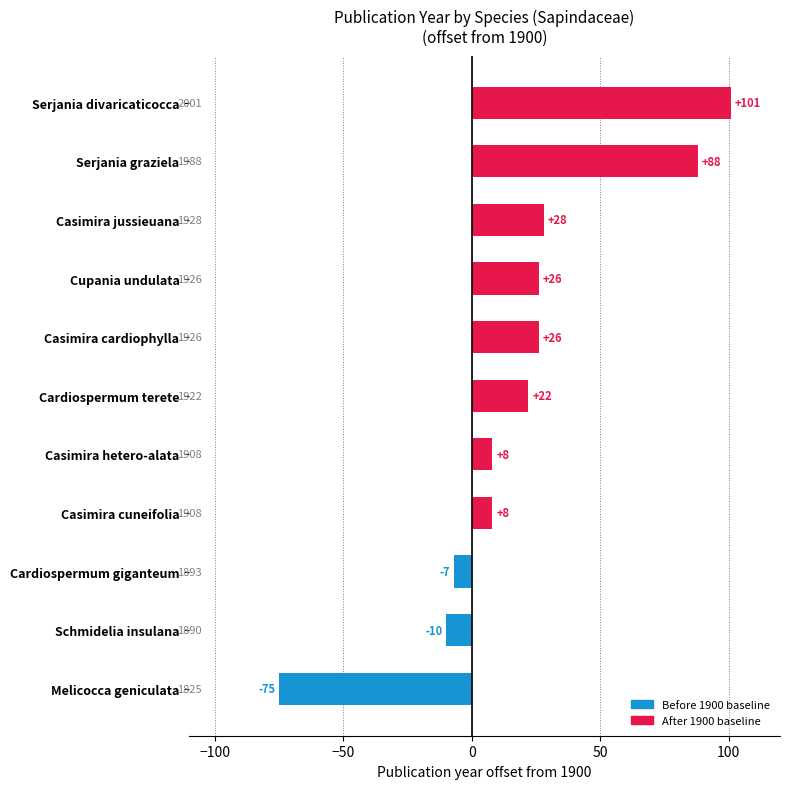

What is the difference between the maximum and minimum values?

176